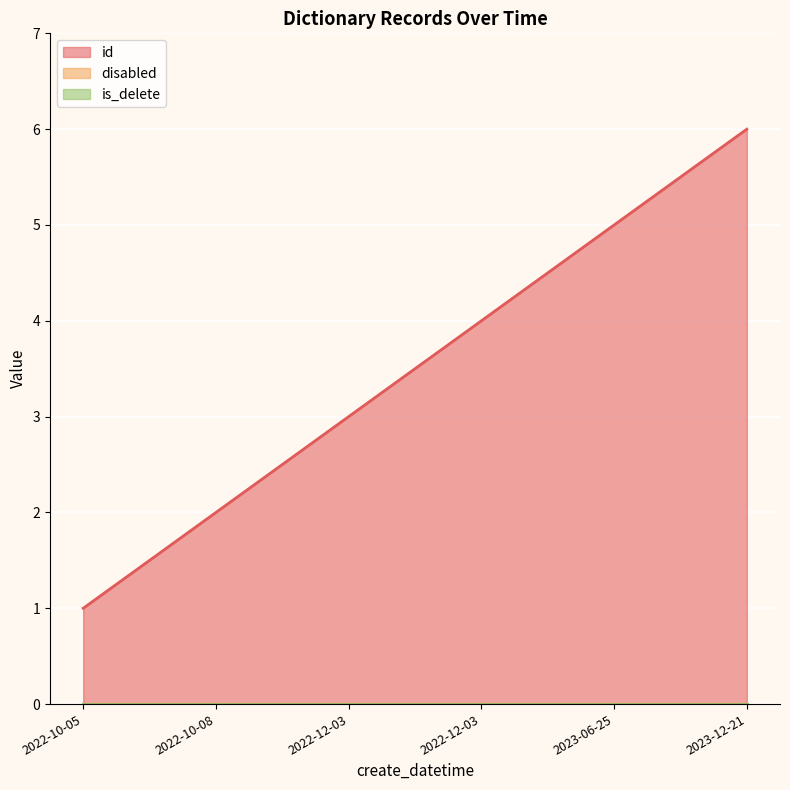

True or false: is_delete has a value of 0 at 2022-10-05.

True